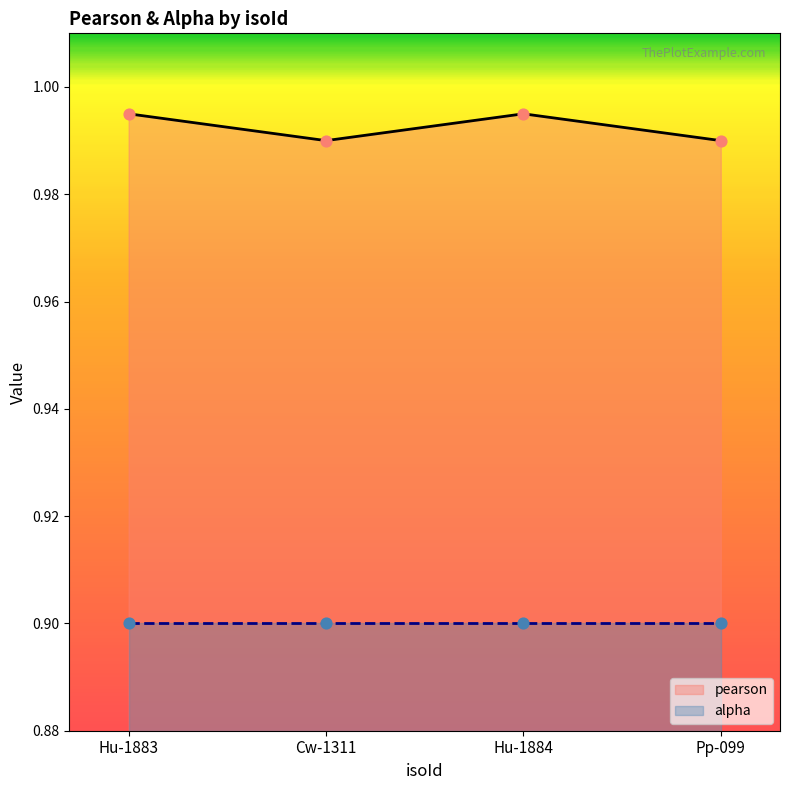

Which has a higher value, Hu-1883 or Pp-099?

Hu-1883